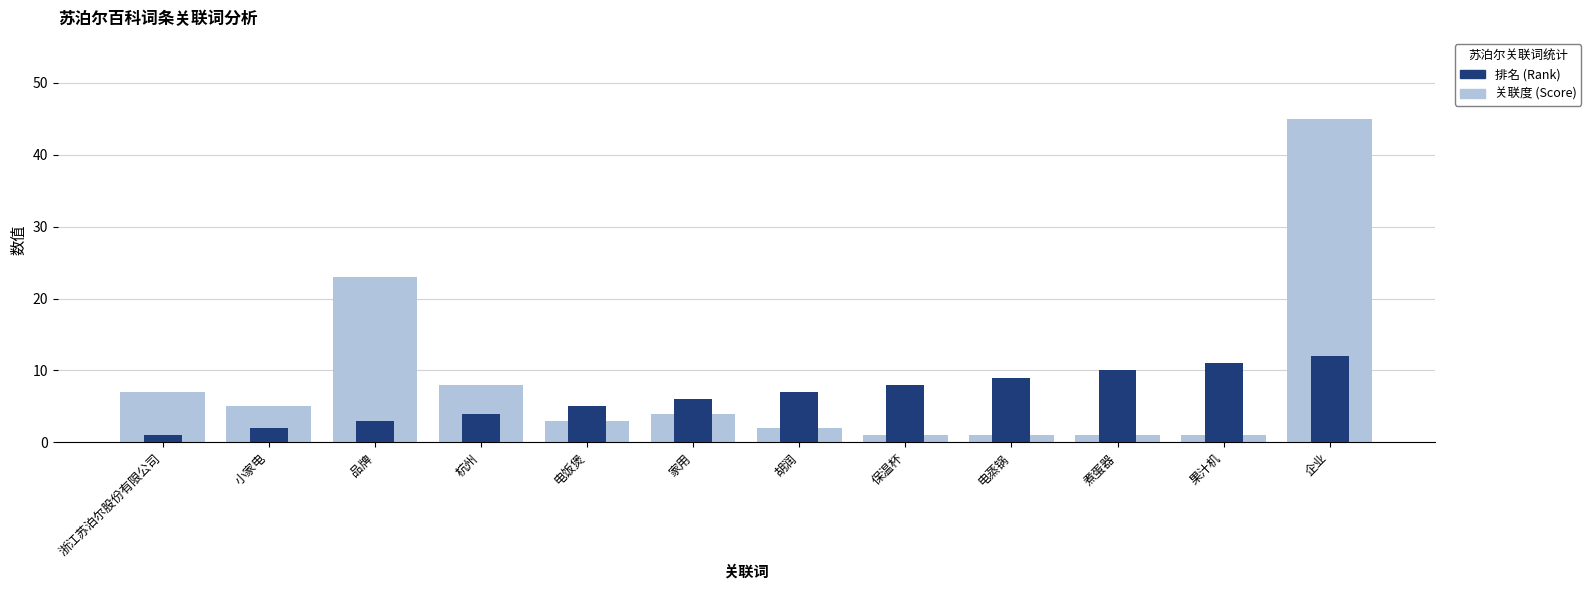

What is the label of the 12th bar from the right?

浙江苏泊尔股份有限公司